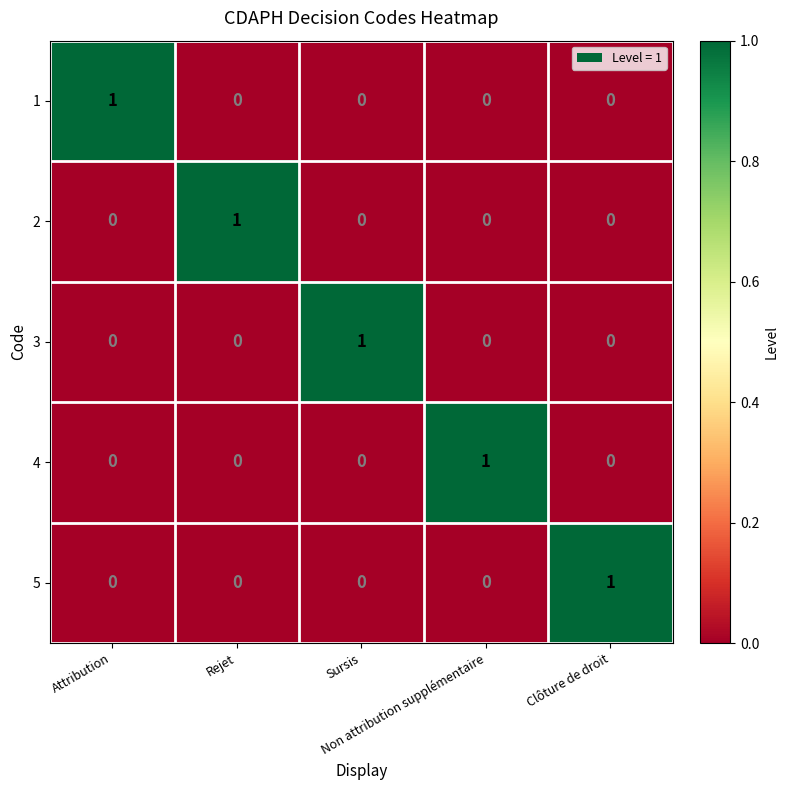

How many categories are shown in the chart?

5